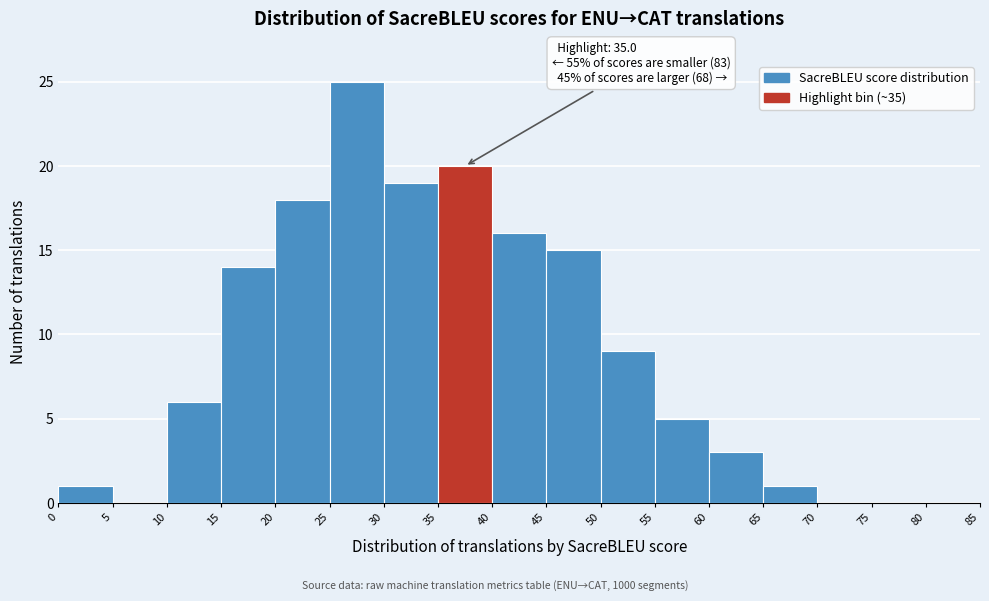

Which range on the x-axis has the tallest bar?

25 to 30